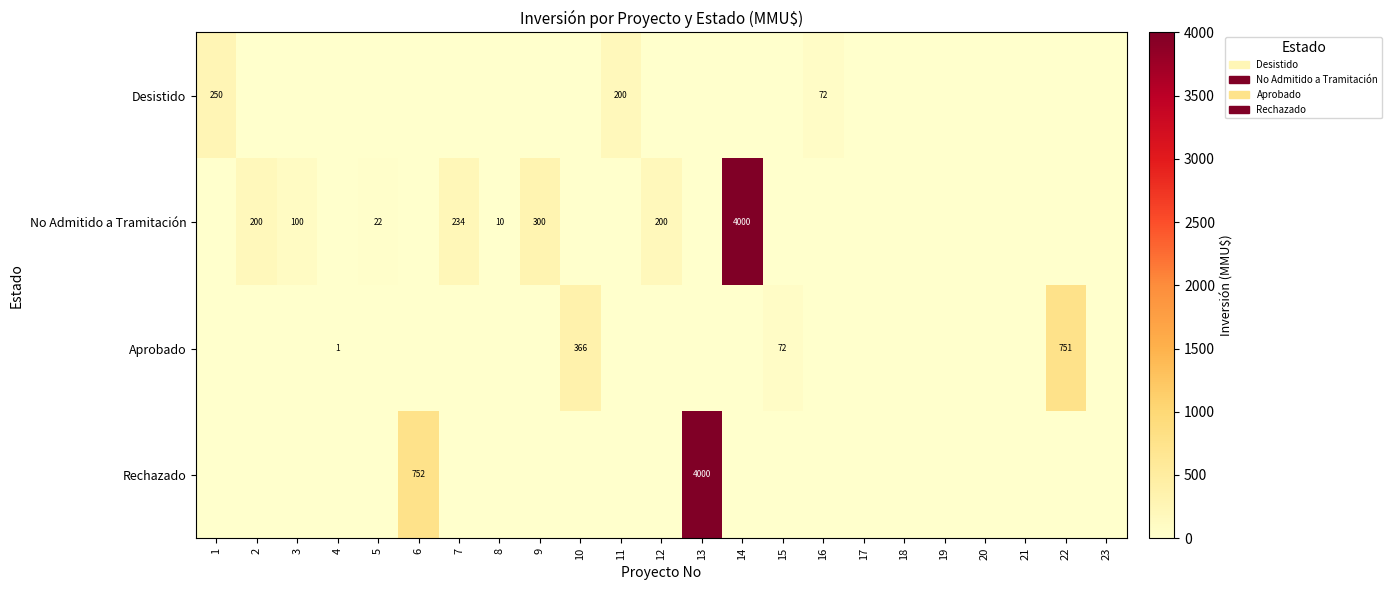

Is it true that Desistido equals 200 at 11?

True